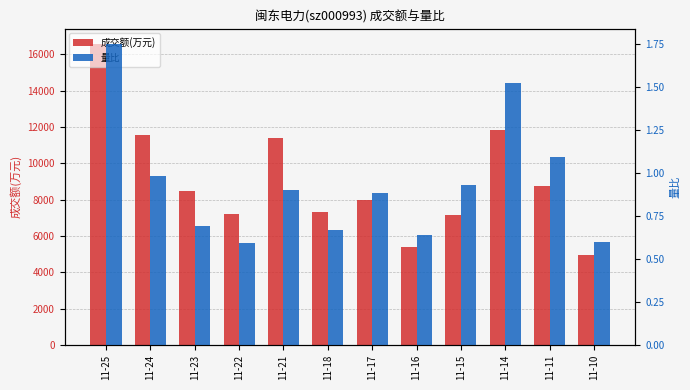

Reading right to left, extract all data points from this chart.

成交额(万元): 11-10=4949.0	11-11=8742.0	11-14=11848.0	11-15=7172.0	11-16=5392.0	11-17=7961.0	11-18=7308.0	11-21=11376.0	11-22=7192.0	11-23=8462.0	11-24=11562.0	11-25=16593.0
量比: 11-10=0.6	11-11=1.1	11-14=1.5	11-15=0.9	11-16=0.6	11-17=0.9	11-18=0.7	11-21=0.9	11-22=0.6	11-23=0.7	11-24=1.0	11-25=1.8